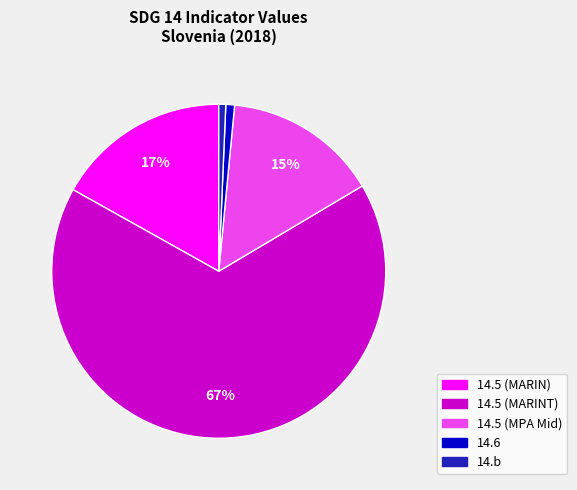

To the nearest percent, what is the average slice percentage?

20%